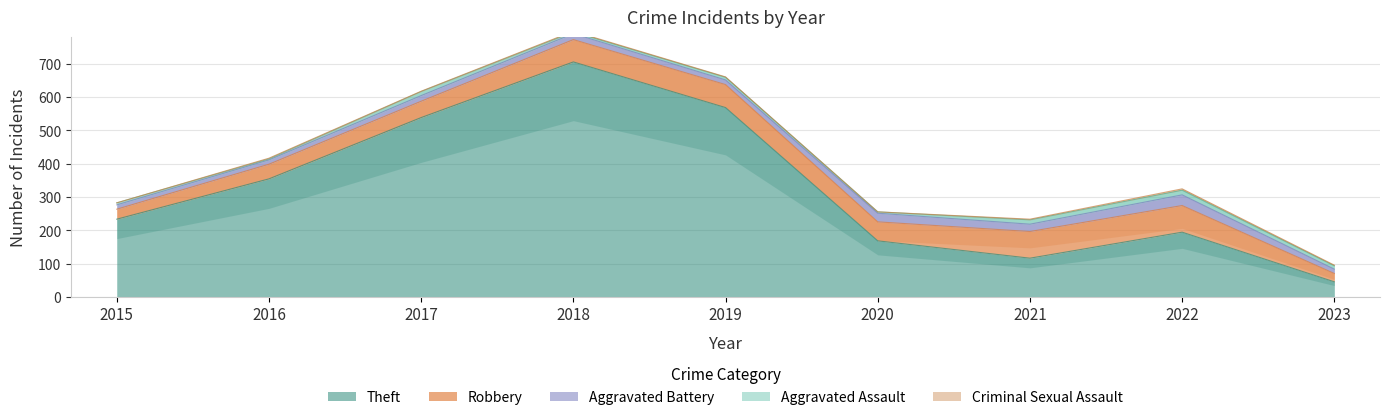

At how many categories does at least one series exceed 673?

1